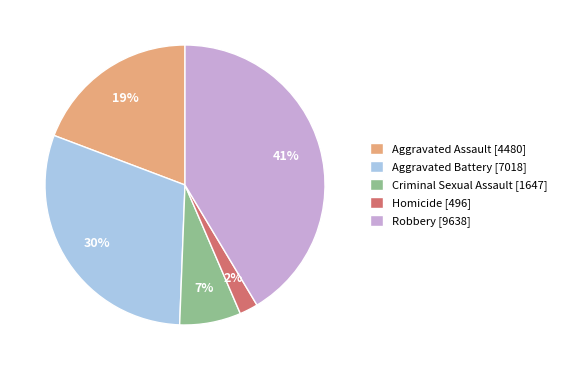

Between Aggravated Battery [7018] and Robbery [9638], which is larger?

Robbery [9638]